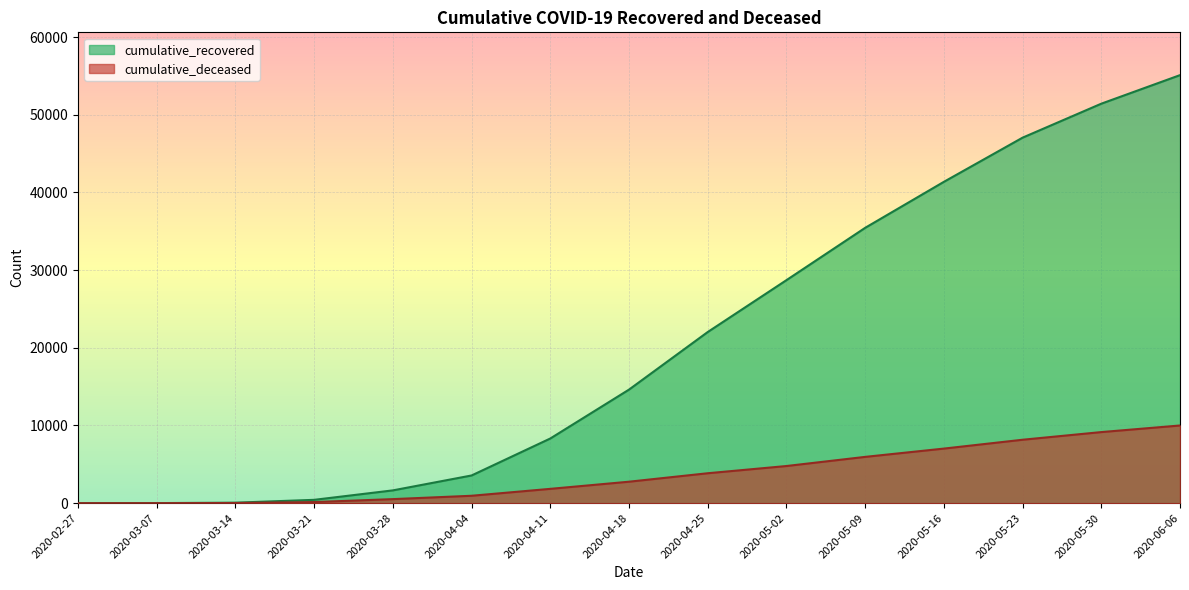

Where does the cumulative_deceased series first go above 2763?

2020-04-25